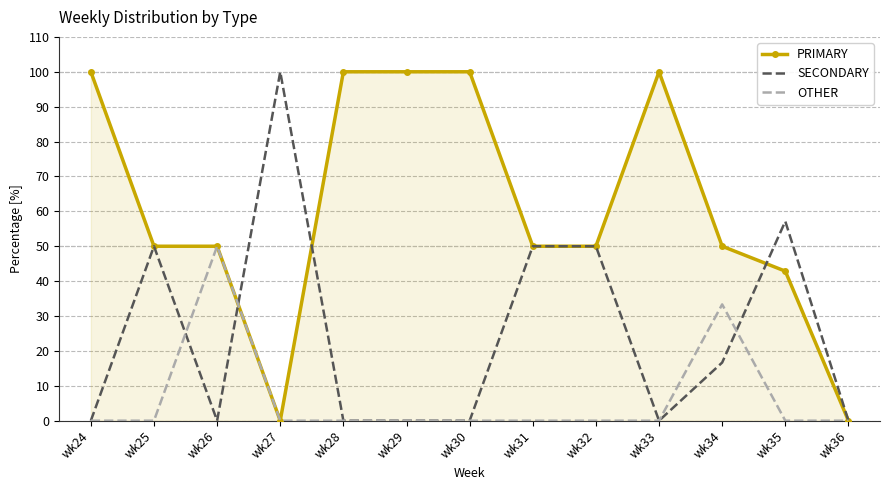

Reading left to right, what are all the values shown in this chart?

PRIMARY: wk24=100.0	wk25=50.0	wk26=50.0	wk27=0.0	wk28=100.0	wk29=100.0	wk30=100.0	wk31=50.0	wk32=50.0	wk33=100.0	wk34=50.0	wk35=42.9	wk36=0.0
SECONDARY: wk24=0.0	wk25=50.0	wk26=0.0	wk27=100.0	wk28=0.0	wk29=0.0	wk30=0.0	wk31=50.0	wk32=50.0	wk33=0.0	wk34=16.7	wk35=57.1	wk36=0.0
OTHER: wk24=0.0	wk25=0.0	wk26=50.0	wk27=0.0	wk28=0.0	wk29=0.0	wk30=0.0	wk31=0.0	wk32=0.0	wk33=0.0	wk34=33.3	wk35=0.0	wk36=0.0